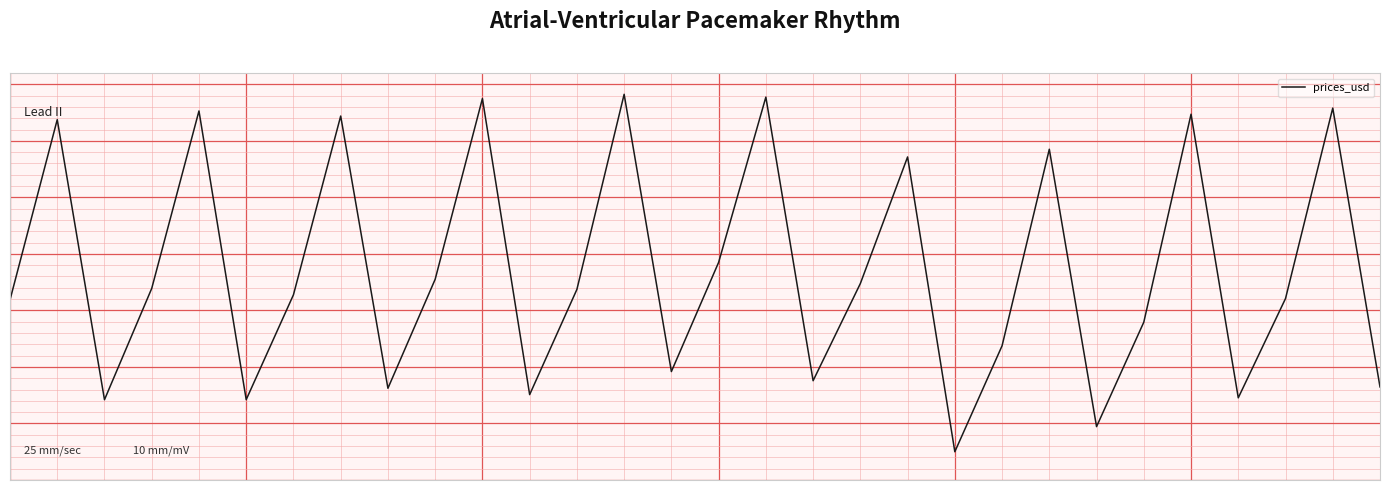

Does the chart have visible grid lines?

Yes